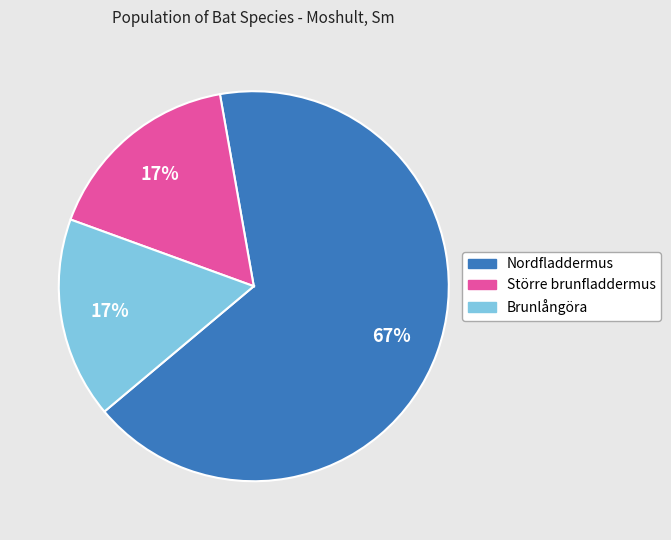

How many slices are in this pie chart?

3